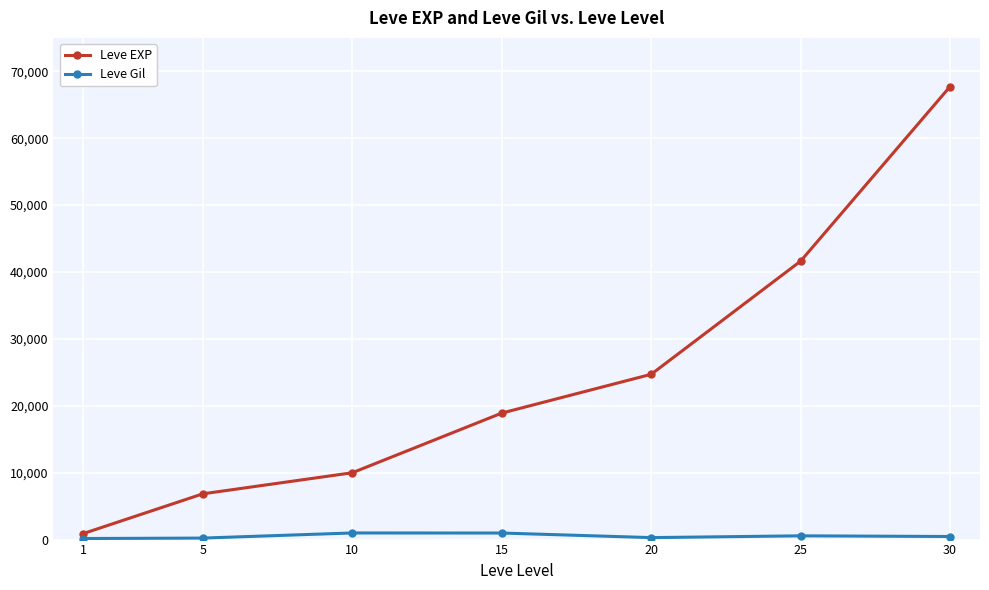

Does the chart display data point markers on the line(s)?

Yes